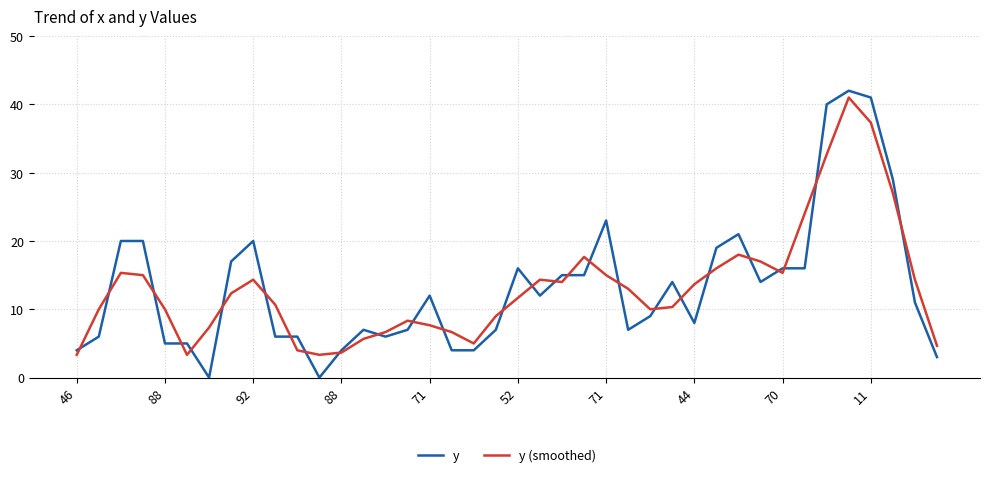

Which series has the largest range (max minus min)?

y